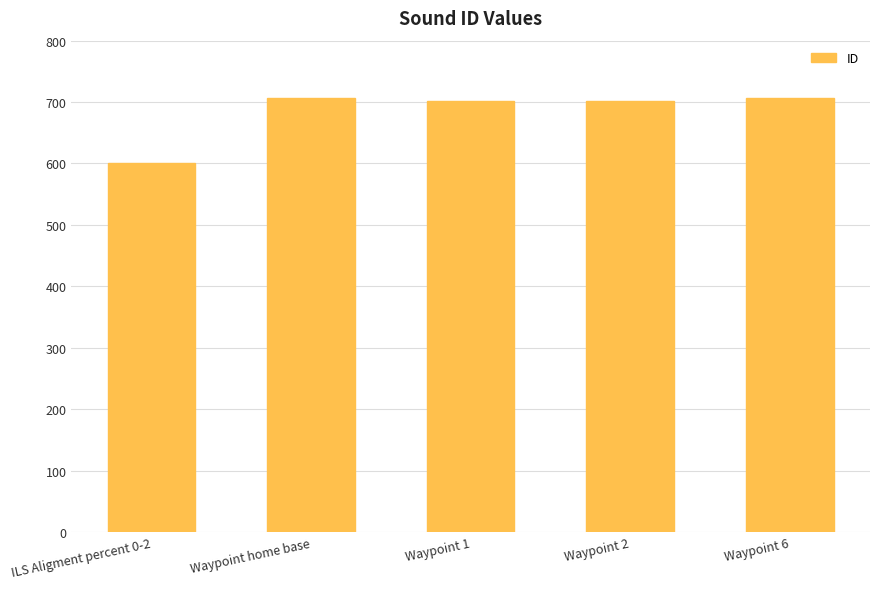

How many distinct data groups are displayed?

1